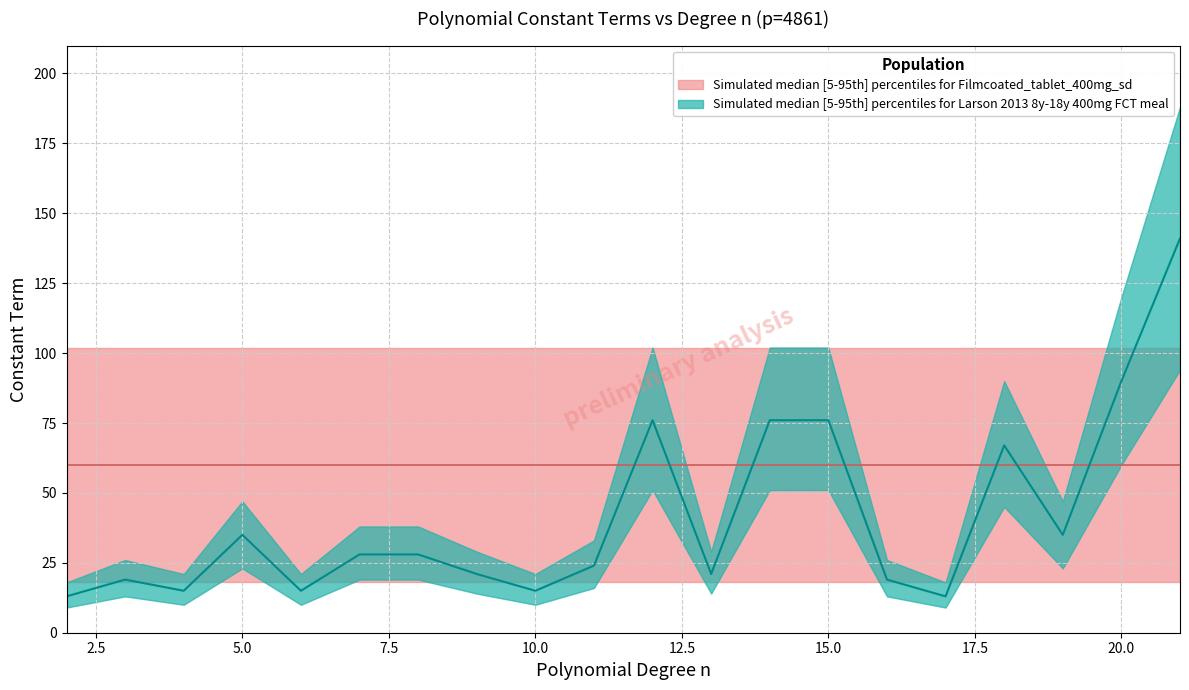

The value of constant_term_upper at 12 is 148. True or false?

False